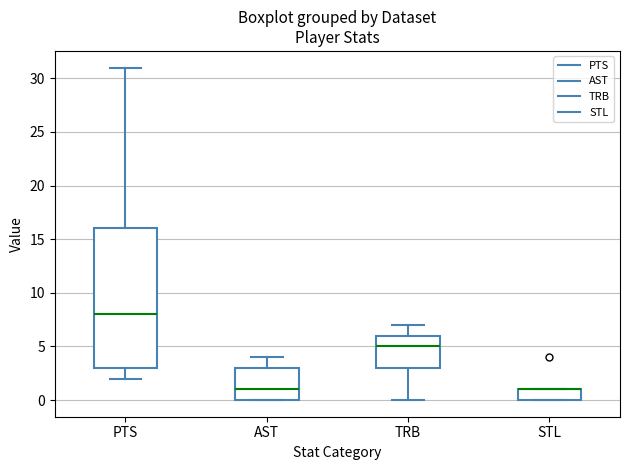

Reading left to right, transcribe this box plot: for each box, give where its median line is, the range the box spans, and where its two whiskers end, as read against the y-axis. The values are not printed on the chart, so give them approximately, as read against the axis.

PTS: median 8, box 3 to 16, whiskers 2 to 31
AST: median 1, box 0 to 3, whiskers 0 to 4
TRB: median 5, box 3 to 6, whiskers 0 to 7
STL: median 1 (drawn on the box's upper edge), box 0 to 1, whiskers 0 to 1